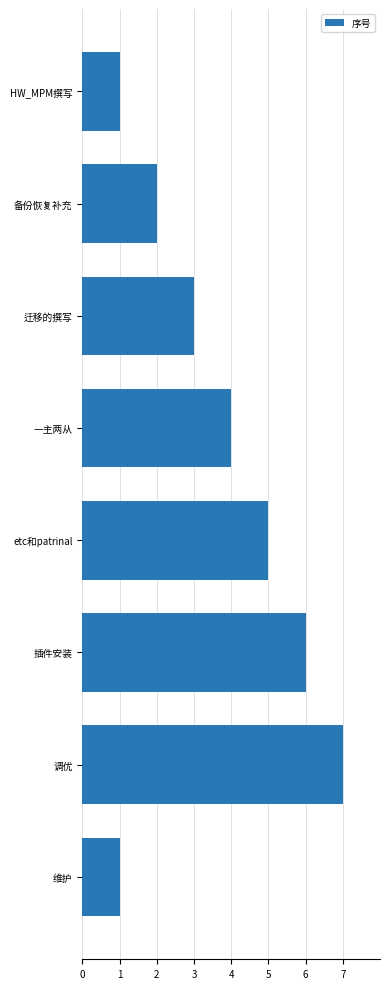

What is the label of the 8th bar from the top?

维护